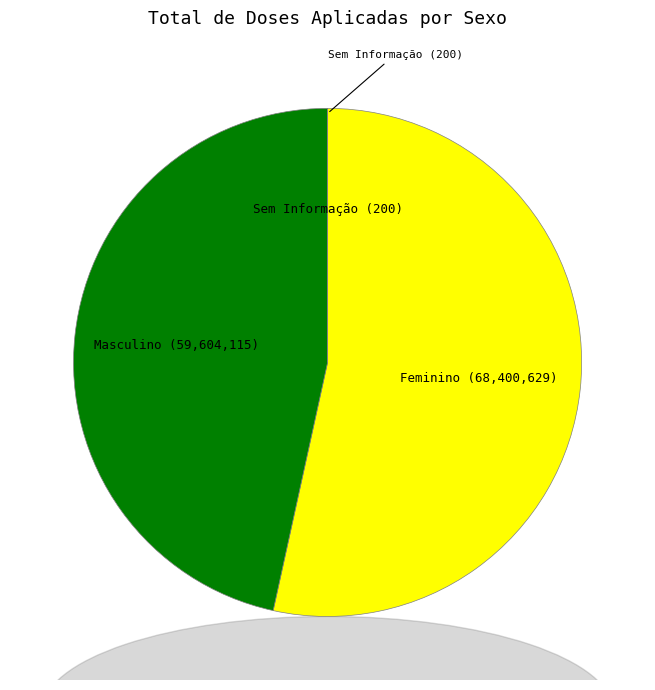

Is there any slice that represents more than half of the pie?

Yes